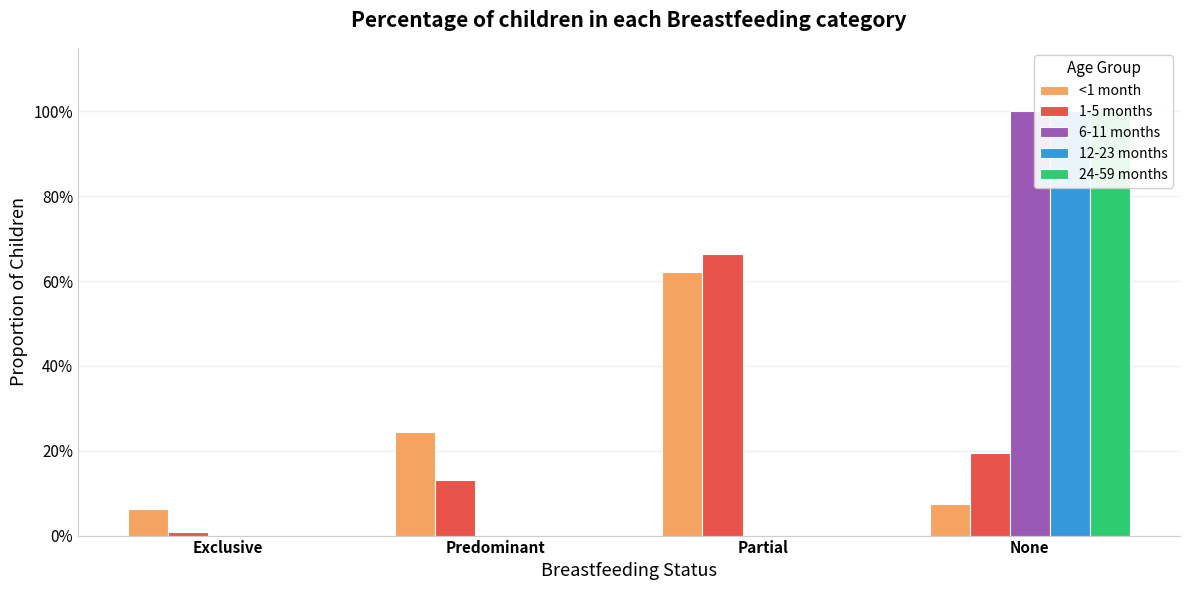

Reading left to right, what are all the values shown in this chart?

<1 month: Exclusive=0.1	Predominant=0.2	Partial=0.6	None=0.1
1-5 months: Exclusive=0.0	Predominant=0.1	Partial=0.7	None=0.2
6-11 months: Exclusive=0.0	Predominant=0.0	Partial=0.0	None=1.0
12-23 months: Exclusive=0.0	Predominant=0.0	Partial=0.0	None=1.0
24-59 months: Exclusive=0.0	Predominant=0.0	Partial=0.0	None=1.0